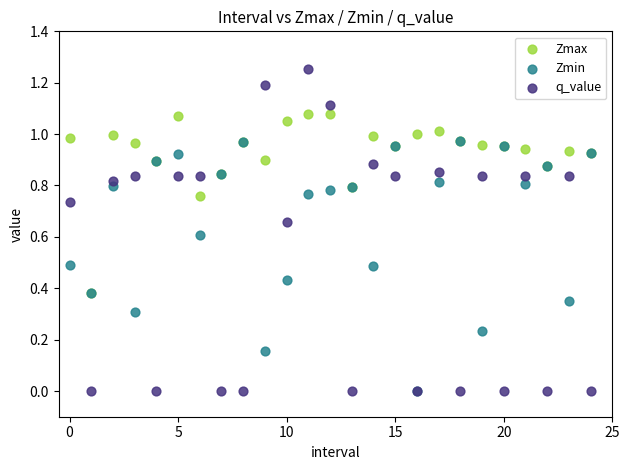

What are all the series names shown in the legend?

Zmax, Zmin, q_value